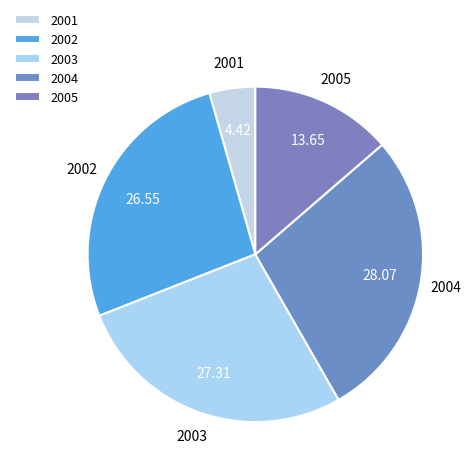

How many segments does this pie chart have?

5